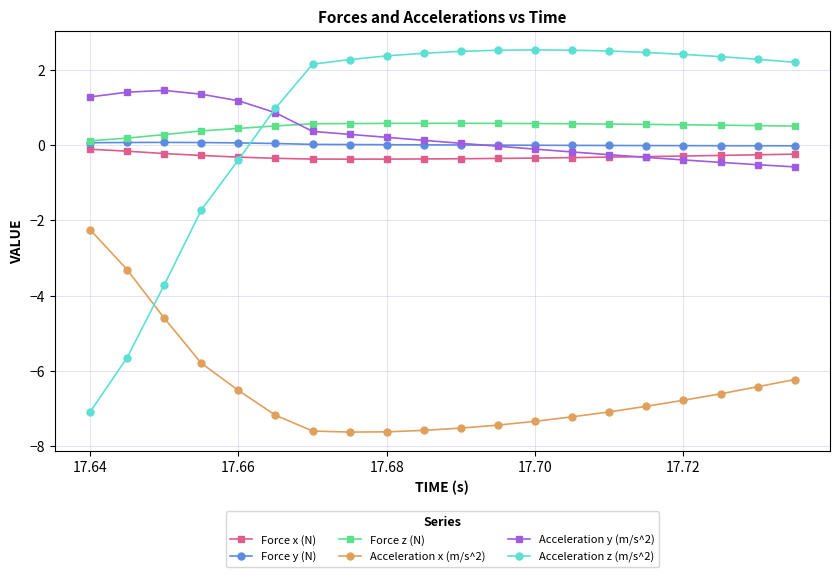

True or false: Acceleration x (m/s^2) and Force z (N) intersect in this chart.

False